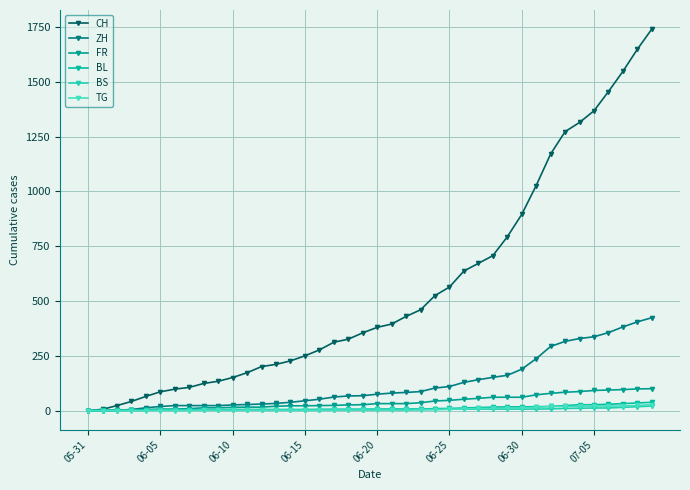

How many lines are shown in the chart?

6